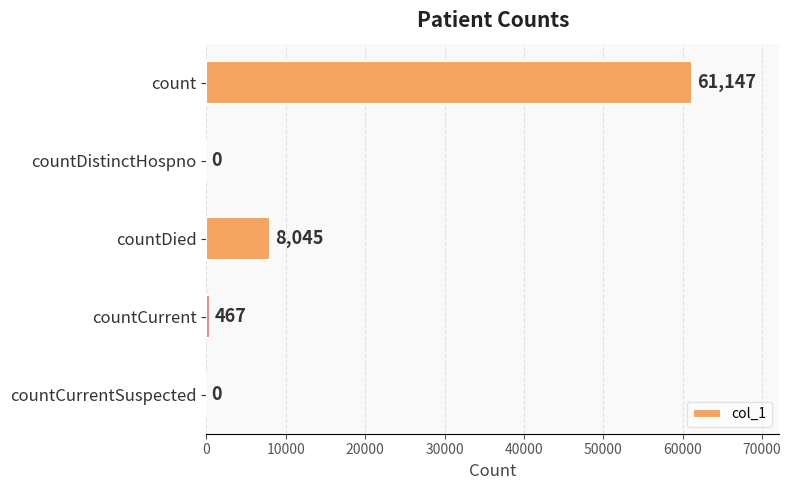

At which label is the value closest to 30573?

countDied